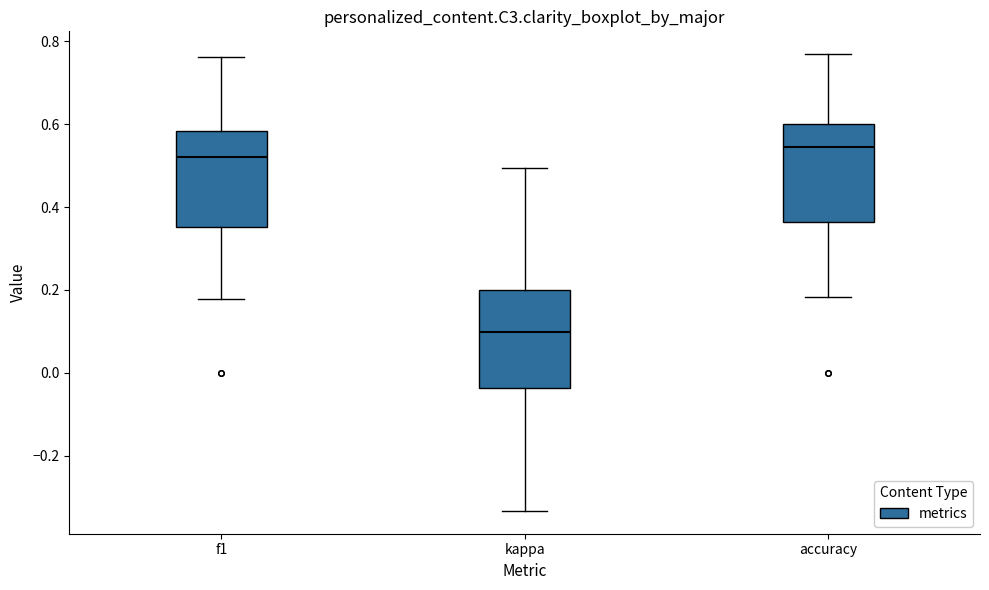

Where is the lower edge of the box for f1 on the y-axis? The values are not printed on the chart, so give them approximately, as read against the axis.

0.36